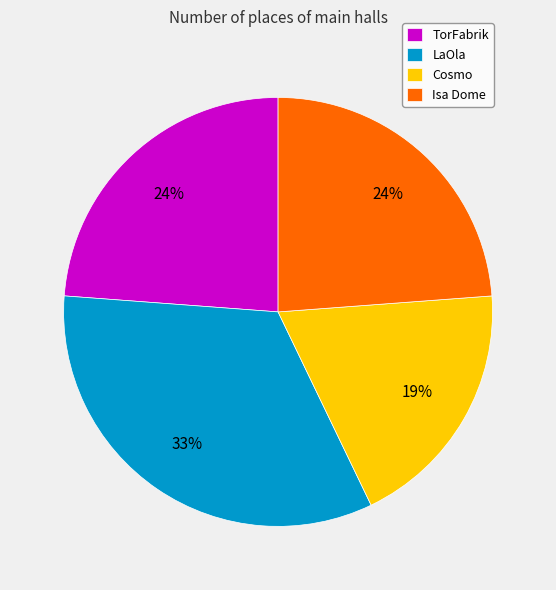

Does LaOla account for over 50% of the chart?

No